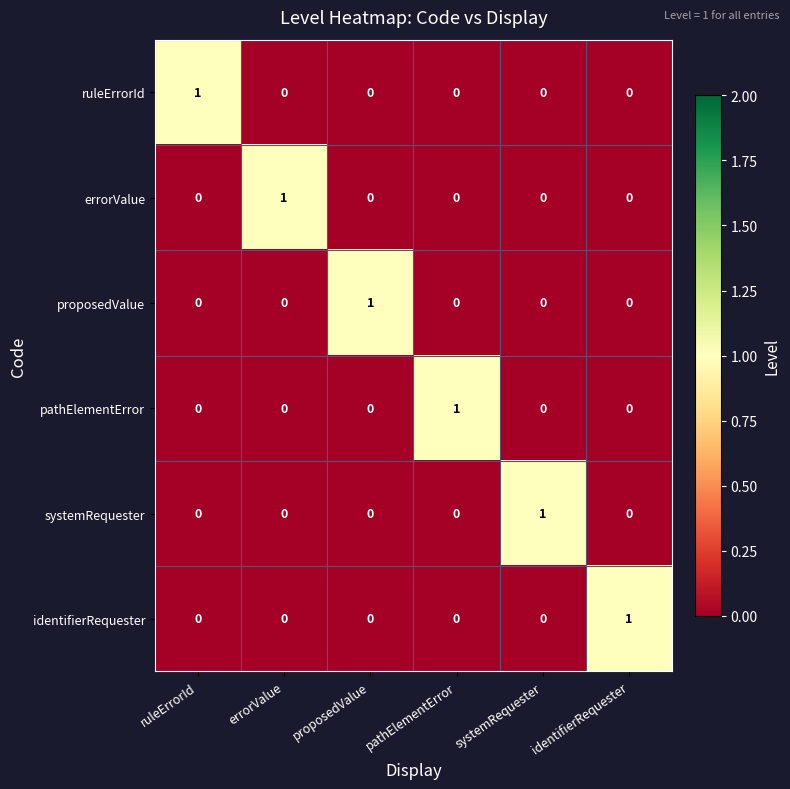

At how many categories does at least one series exceed 0?

6